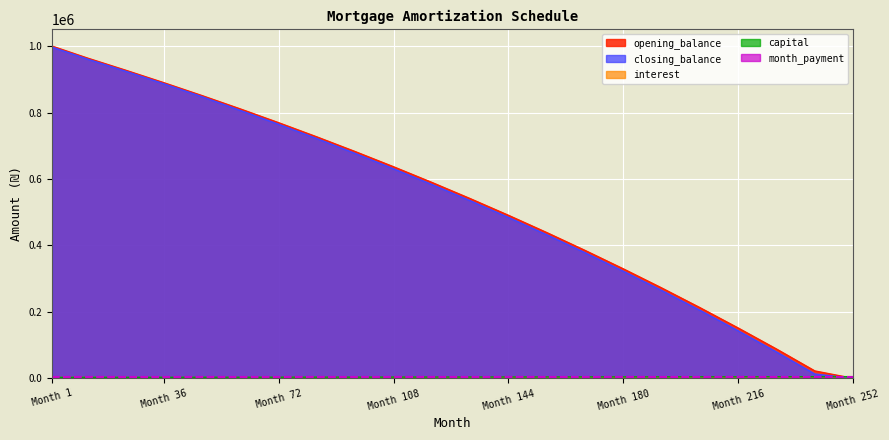

The value of closing_balance at Month 36 is 886744.7. True or false?

True